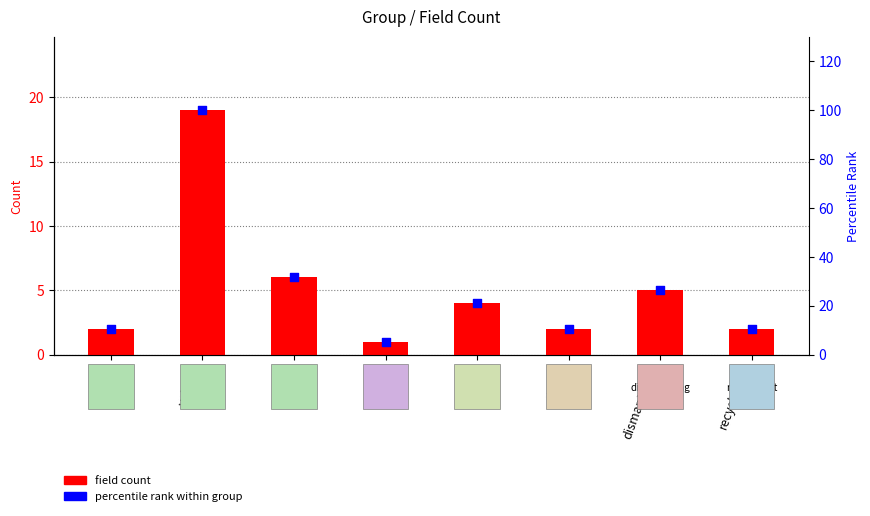

At which category is the sum across all series the highest?

vehicle